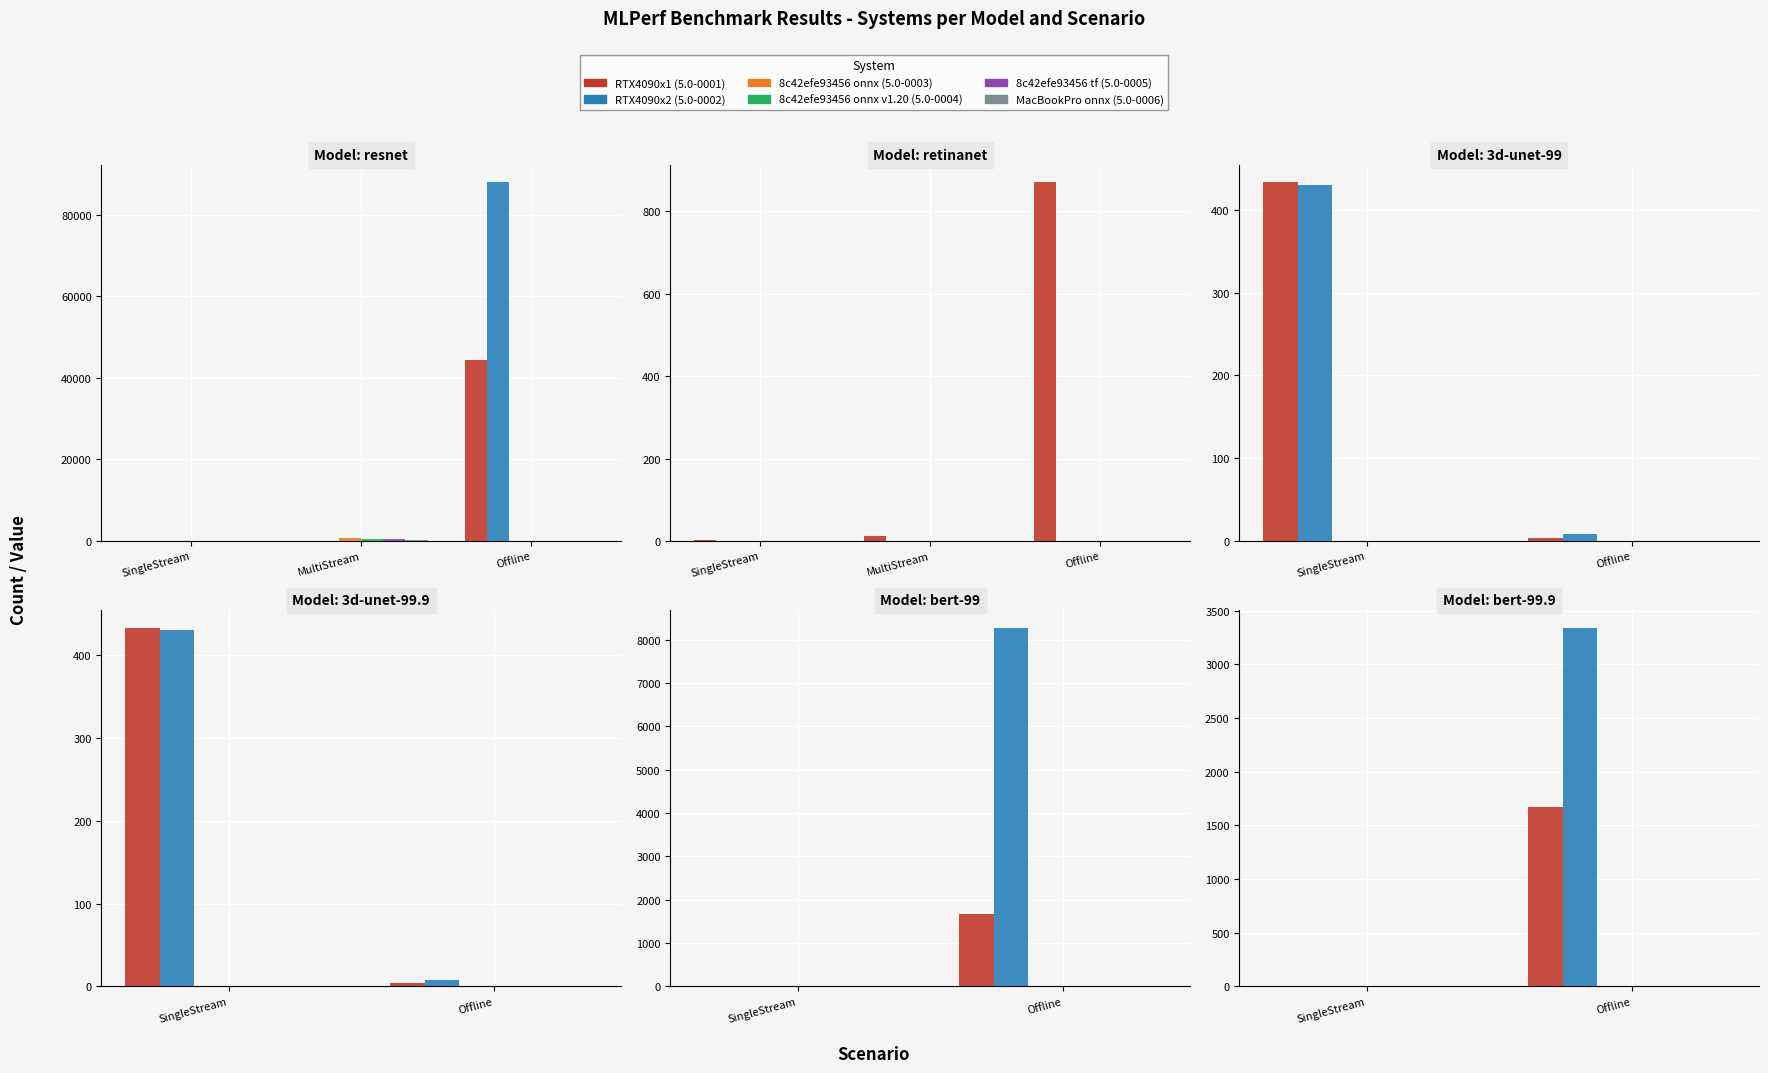

Rank the series by their maximum value, from highest to lowest.

RTX4090x2 (5.0-0002), RTX4090x1 (5.0-0001), 8c42efe93456 onnx (5.0-0003), 8c42efe93456 onnx v1.20 (5.0-0004), 8c42efe93456 tf (5.0-0005), MacBookPro onnx (5.0-0006)